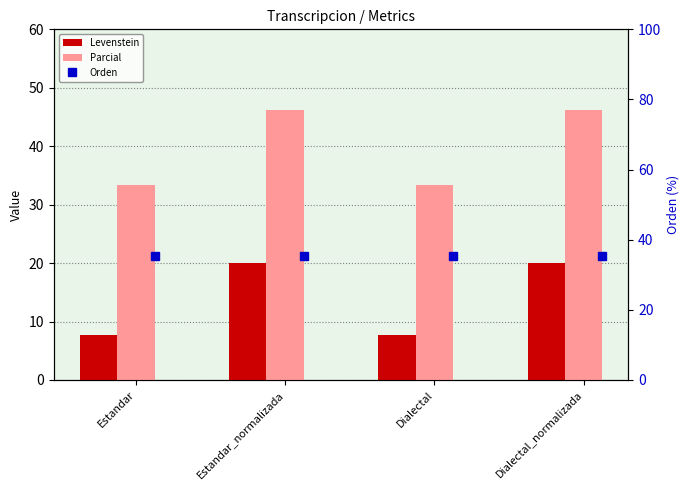

How many distinct data groups are displayed?

3